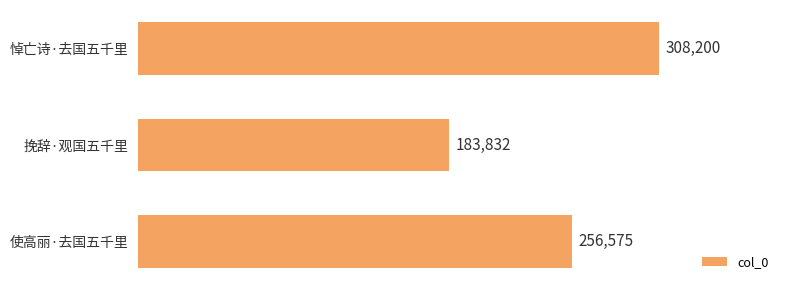

The value at 悼亡诗·去国五千里 is 180326. True or false?

False